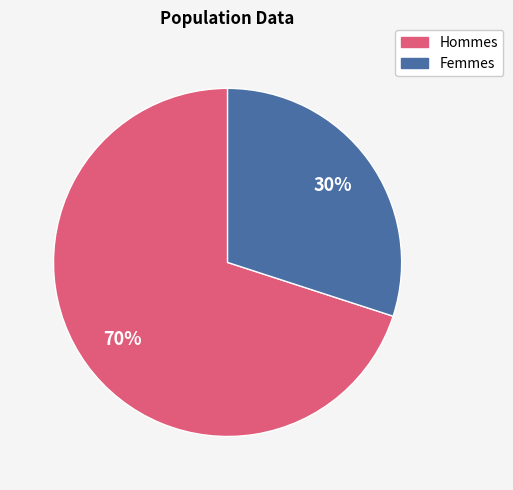

To the nearest percent, what is the average slice percentage?

50%